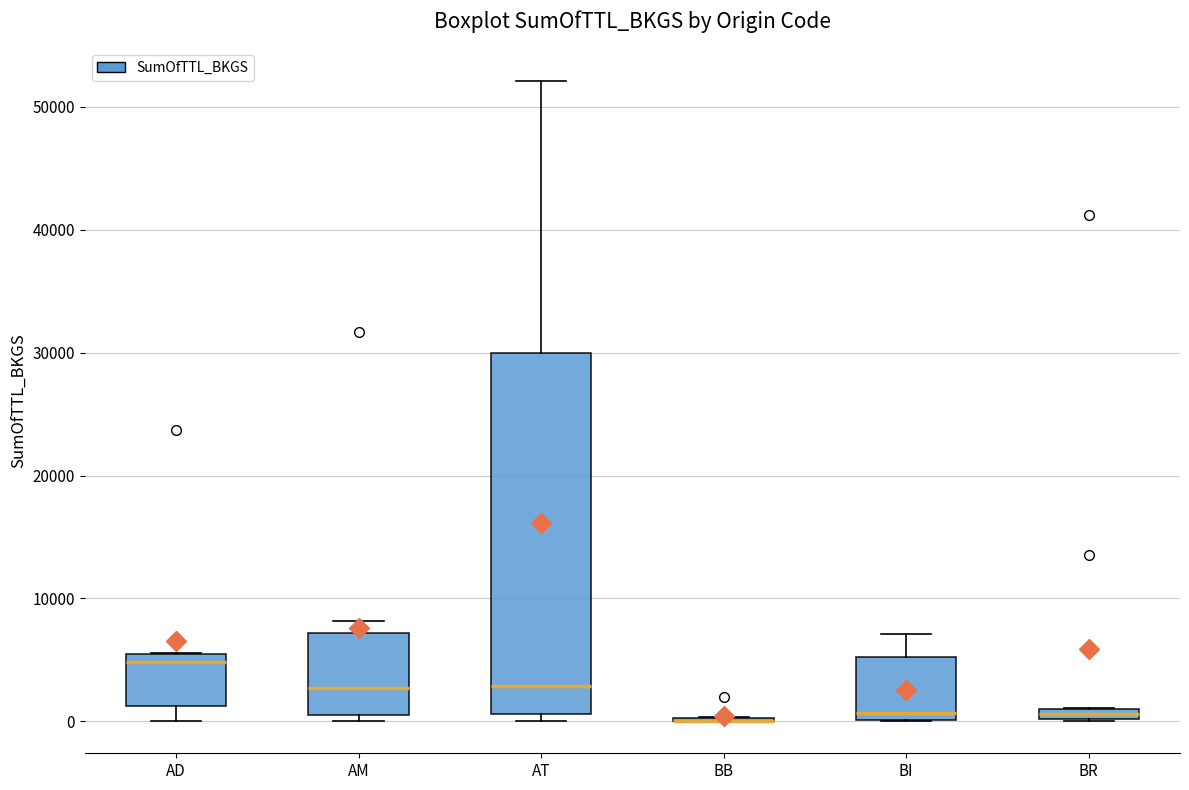

Comparing the boxes themselves (not the whiskers), which one is the tallest?

AT